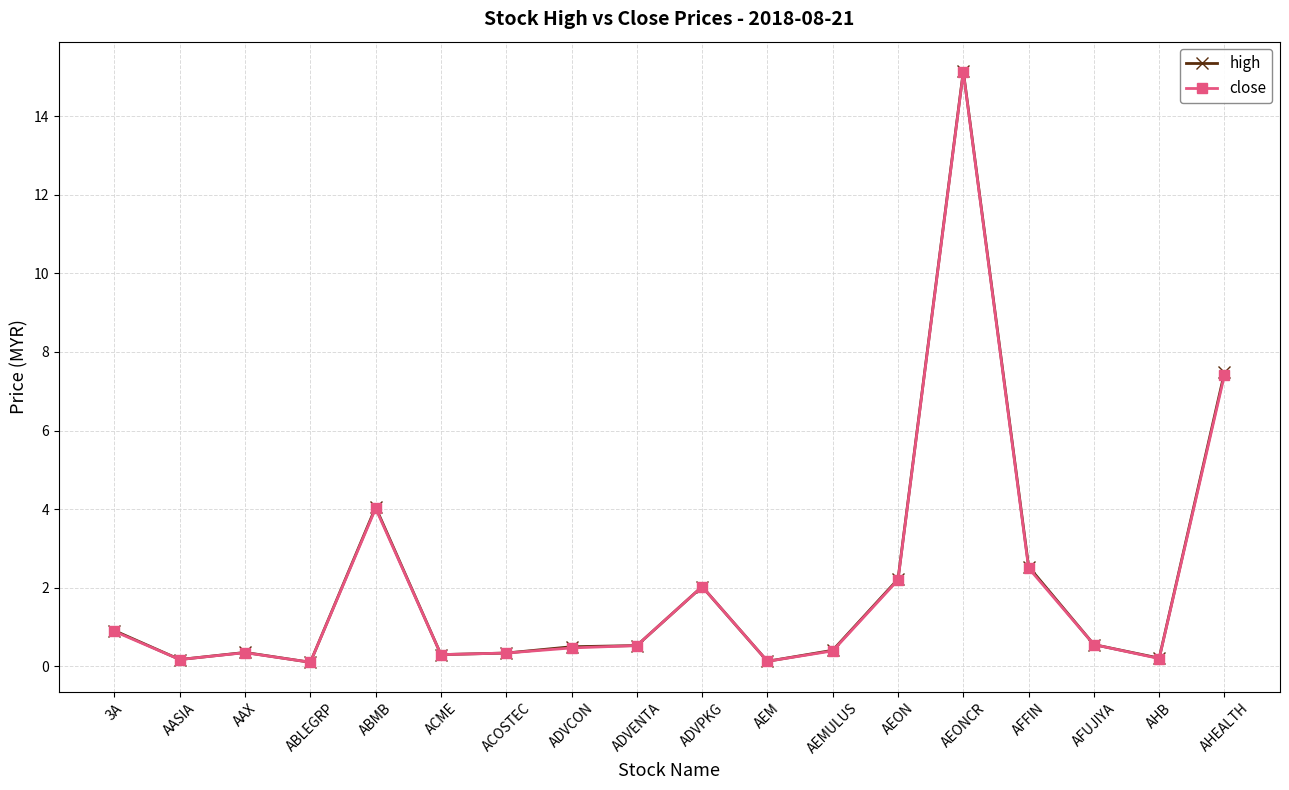

At which label is close closest to 7?

AHEALTH